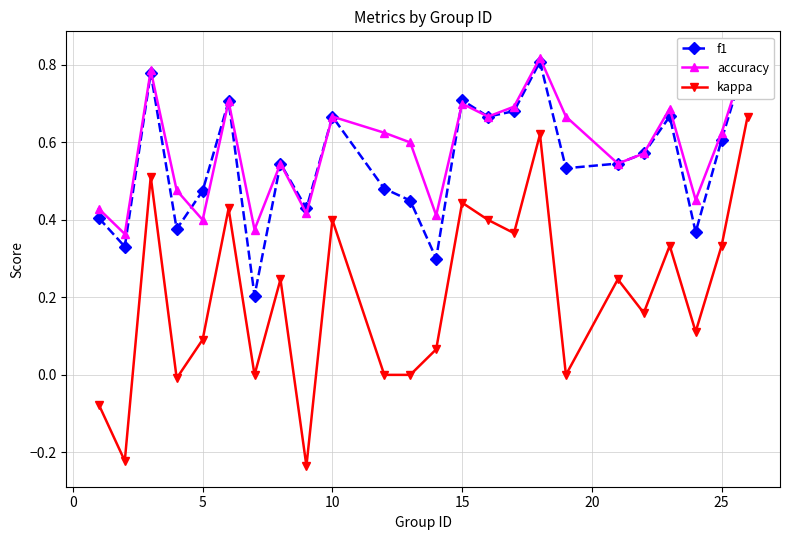

Does the chart have visible grid lines?

Yes